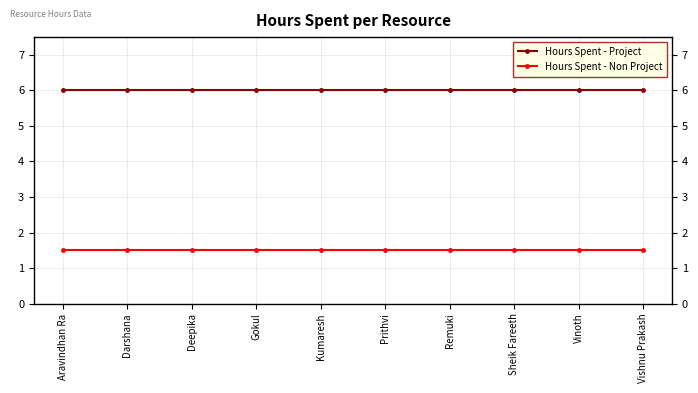

What is the sum of the Hours Spent - Non Project values at Remuki and Prithvi?

3.0